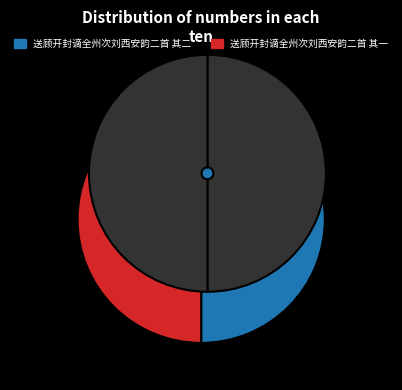

To the nearest percent, what portion does 送顾开封谪全州次刘西安韵二首 其一 represent?

50%